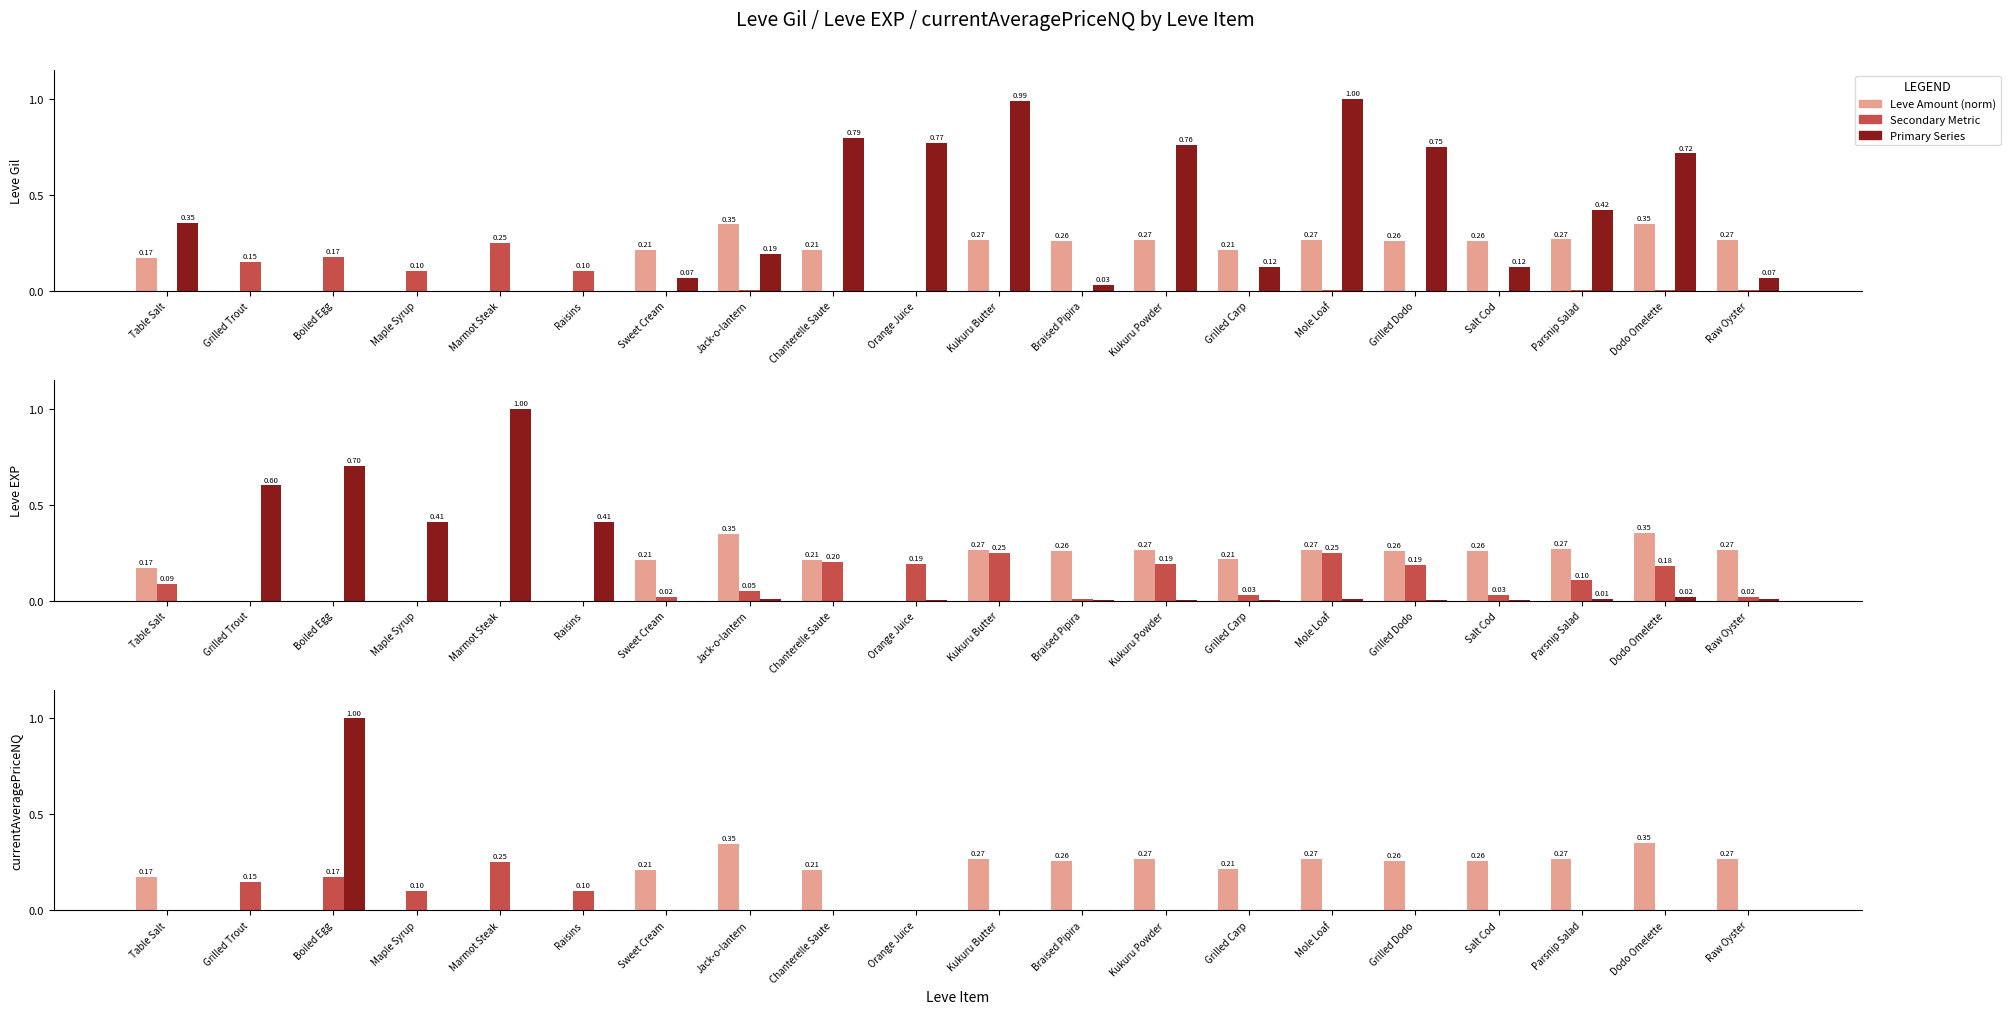

What is the sum of the Leve Gil values at Mole Loaf and Parsnip Salad?

1.4